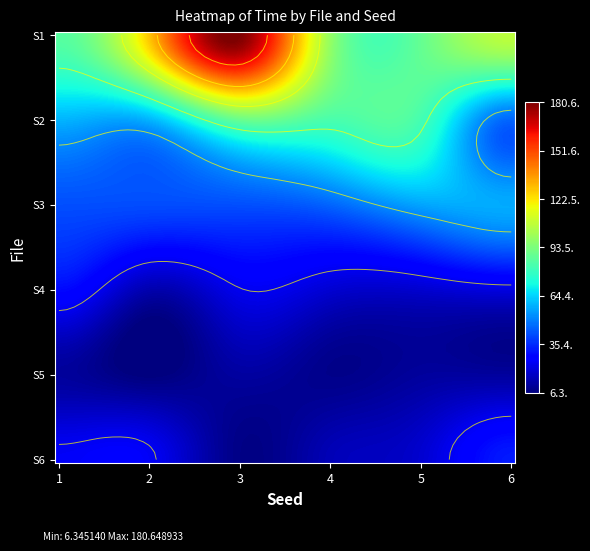

What is the difference between the maximum and second lowest values in the h500c501.csv series?

3.3